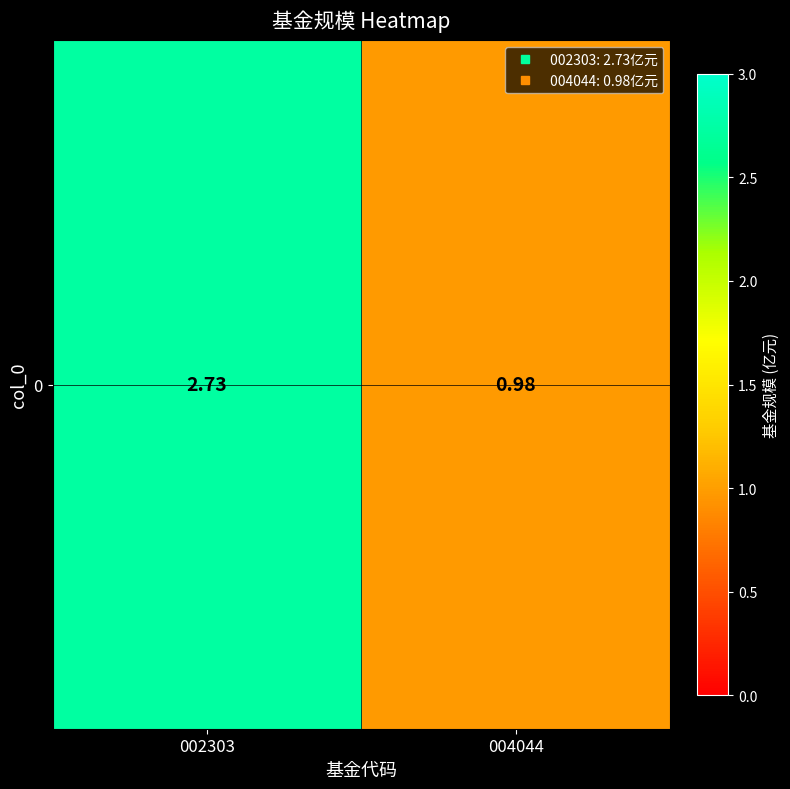

What is the average value?

1.9